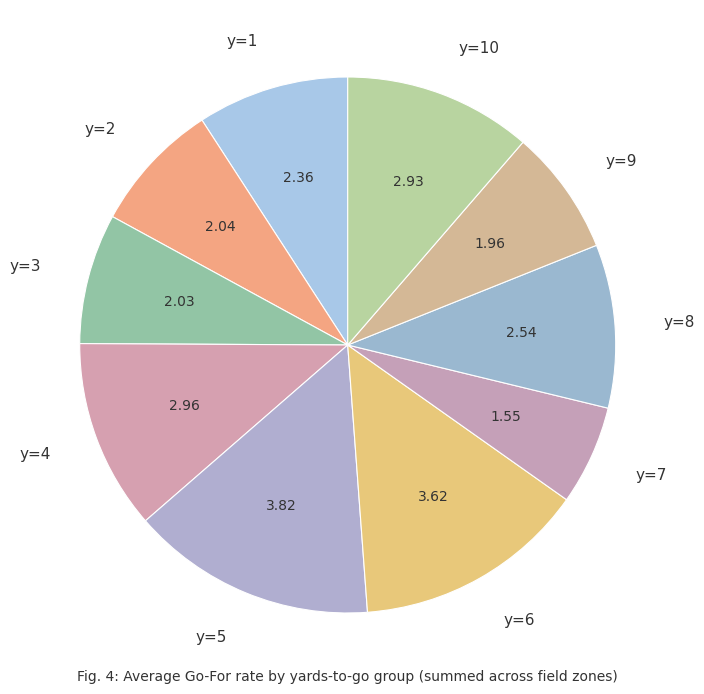

Which has a higher value, y=2 or y=1?

y=1